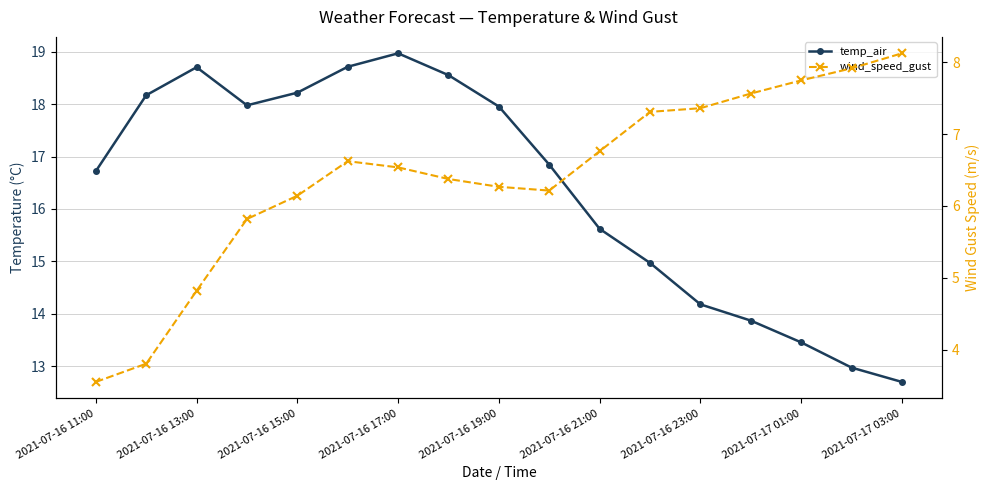

Read the wind_speed_gust value at 11.

7.3